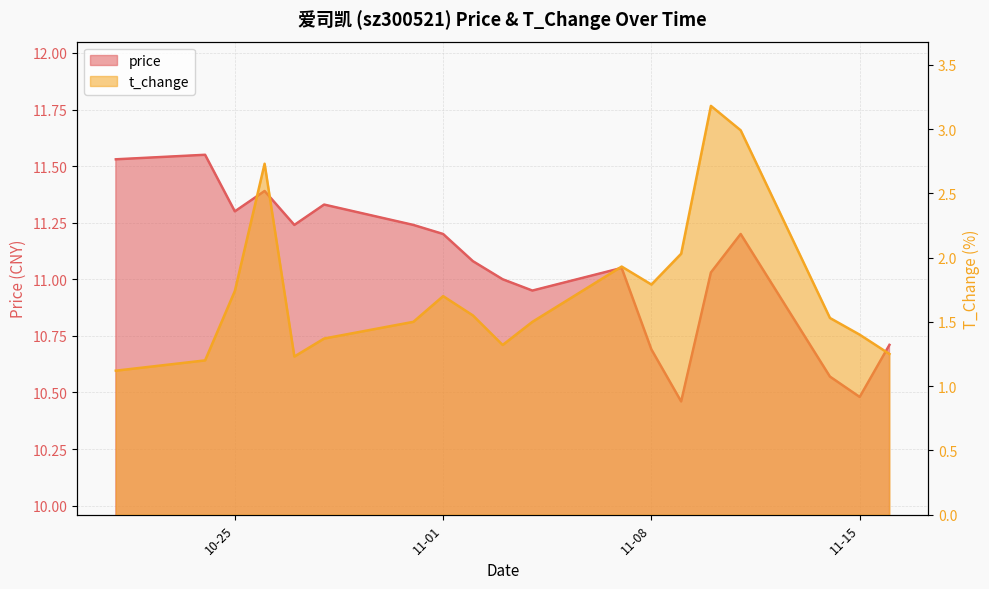

At which label is t_change closest to 2?

2022-11-09